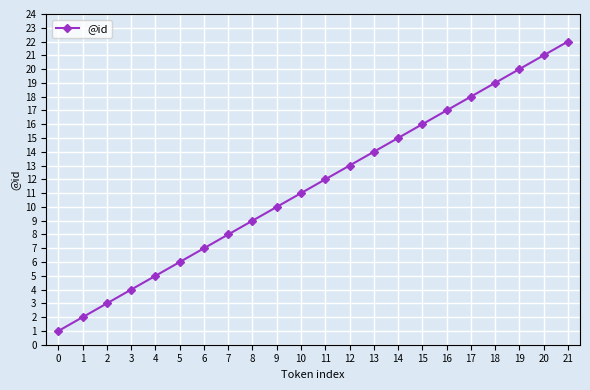

List the labels in order of value, smallest first.

0, 1, 2, 3, 4, 5, 6, 7, 8, 9, 10, 11, 12, 13, 14, 15, 16, 17, 18, 19, 20, 21